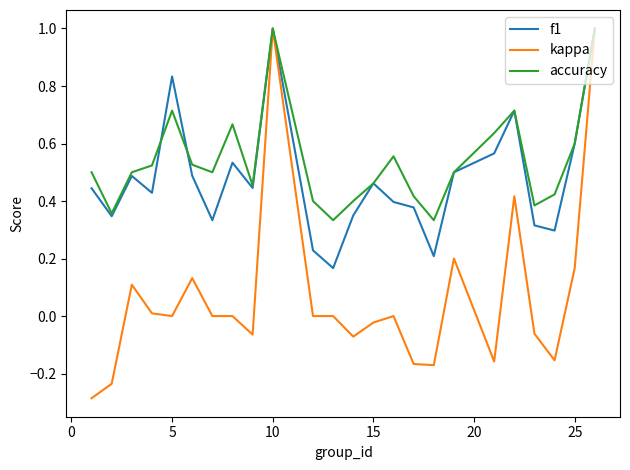

Which series has the largest range (max minus min)?

kappa